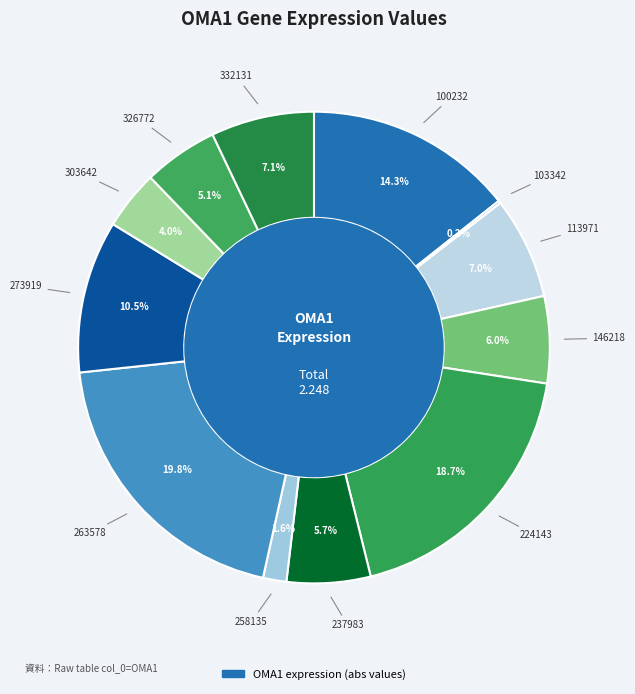

Which category has the smallest portion of the pie?

103342